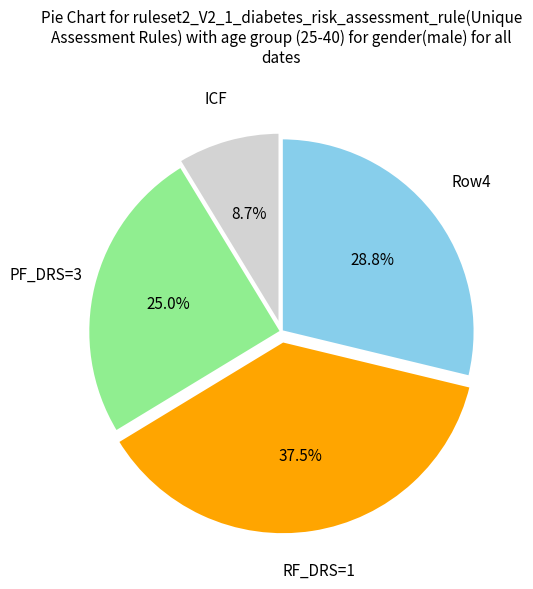

Is there any slice that represents more than half of the pie?

No